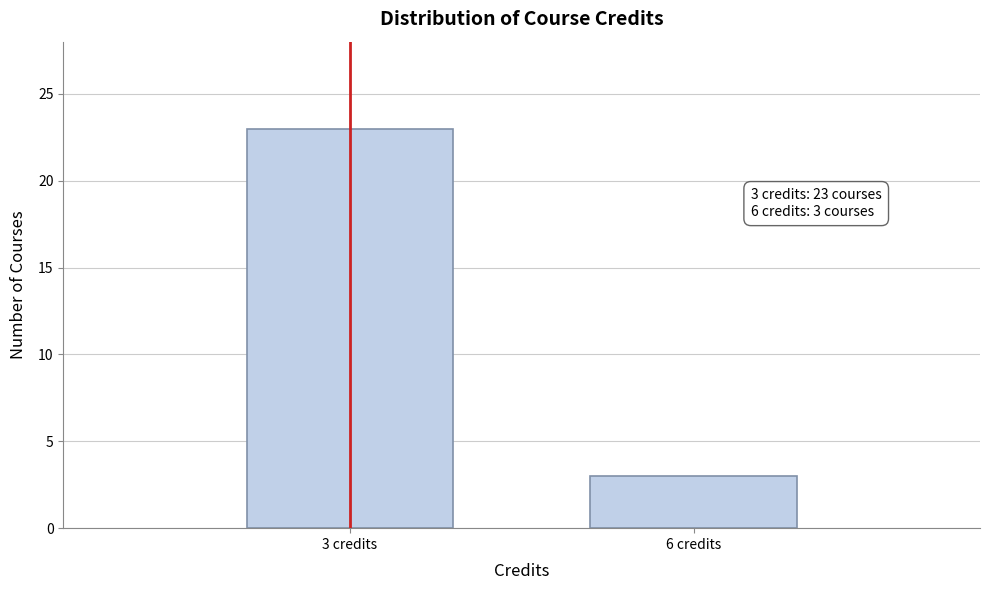

Reading right to left, extract all data points from this chart.

6 credits=3	3 credits=23